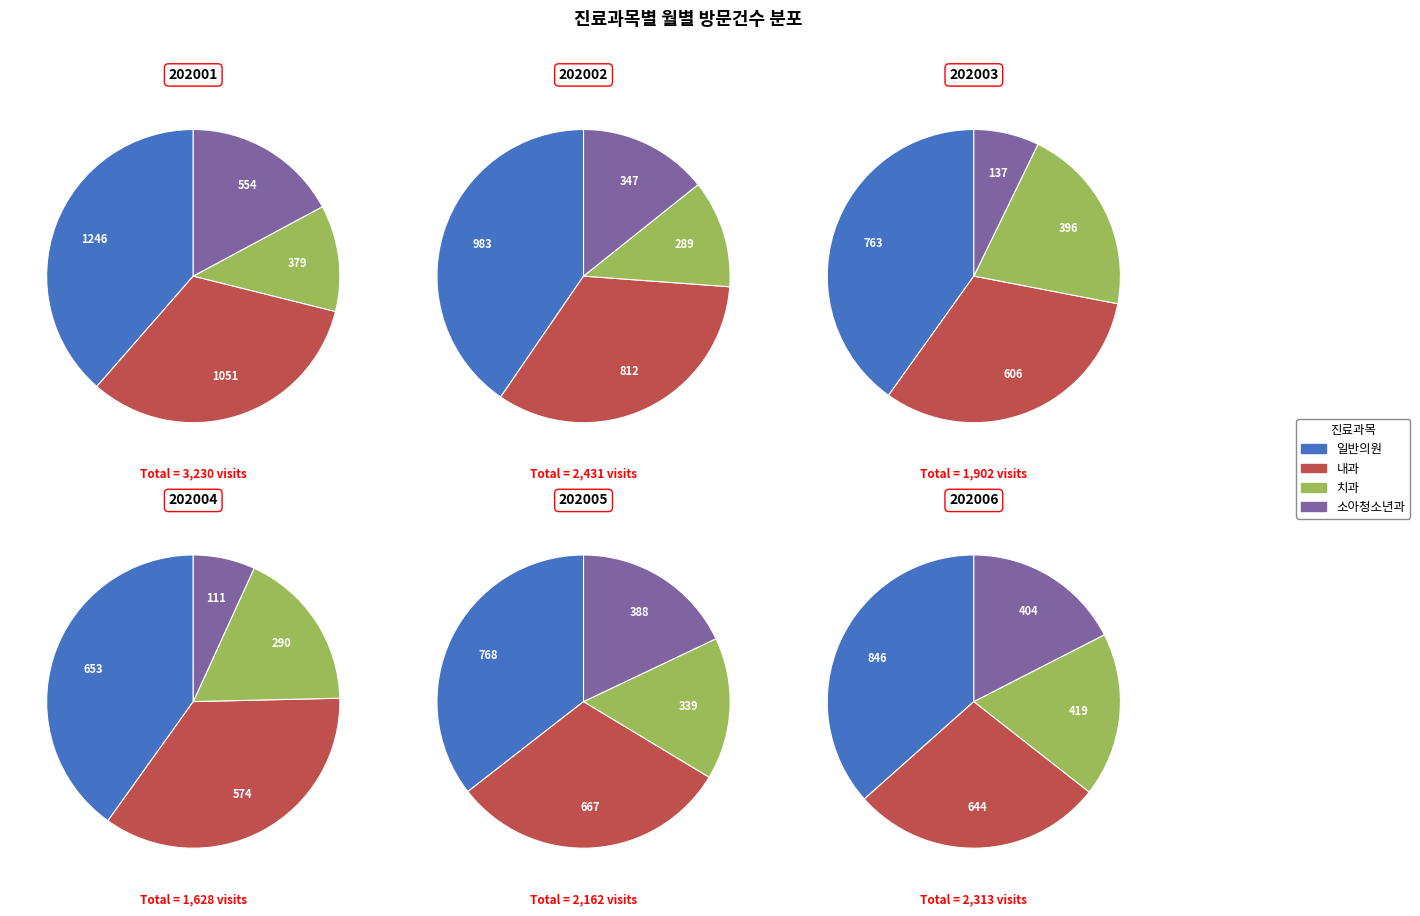

True or false: 202004 accounts for 12% of the total.

True